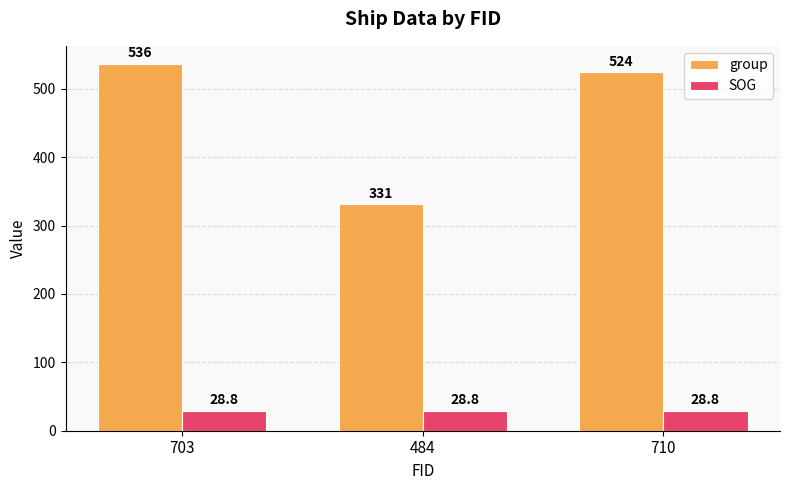

How many groups of bars are there?

3